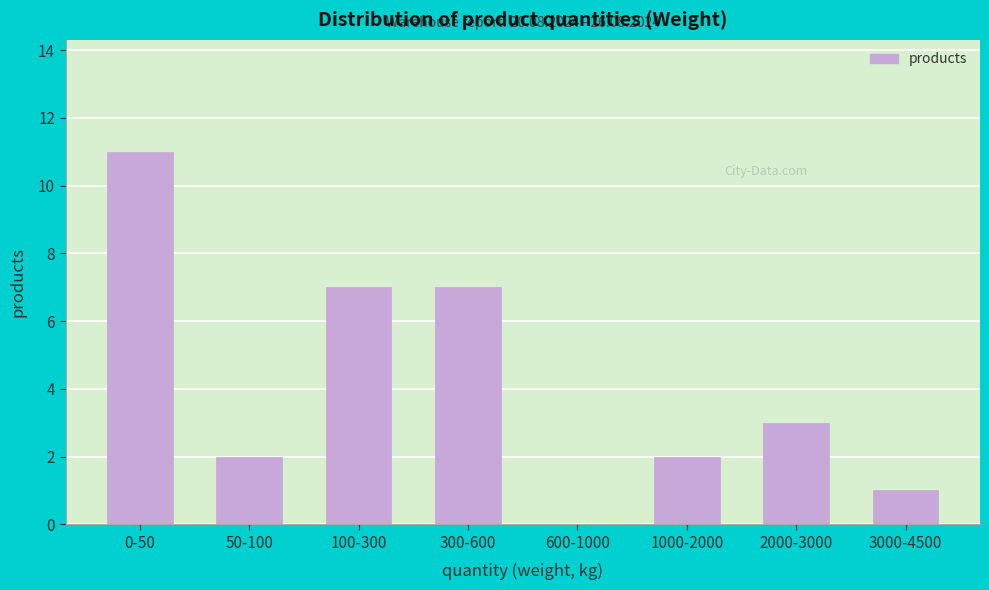

Reading right to left, what are all the values shown in this chart?

3000-4500=1	2000-3000=3	1000-2000=2	600-1000=0	300-600=7	100-300=7	50-100=2	0-50=11